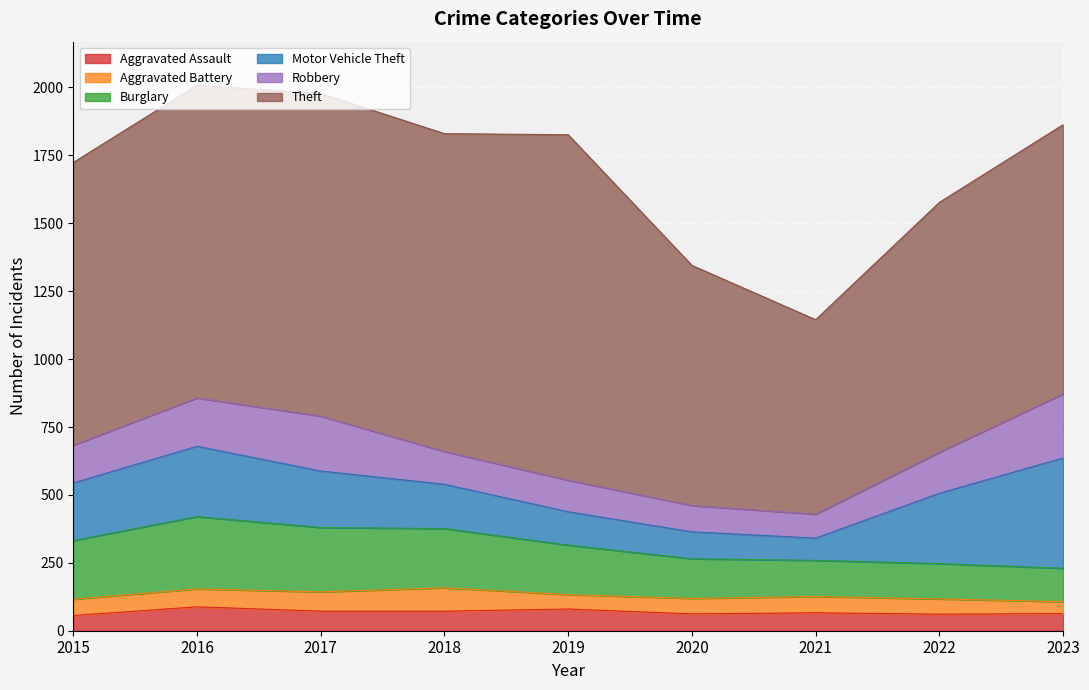

List the labels in order of Burglary value, largest first.

2016, 2017, 2018, 2015, 2019, 2020, 2021, 2022, 2023